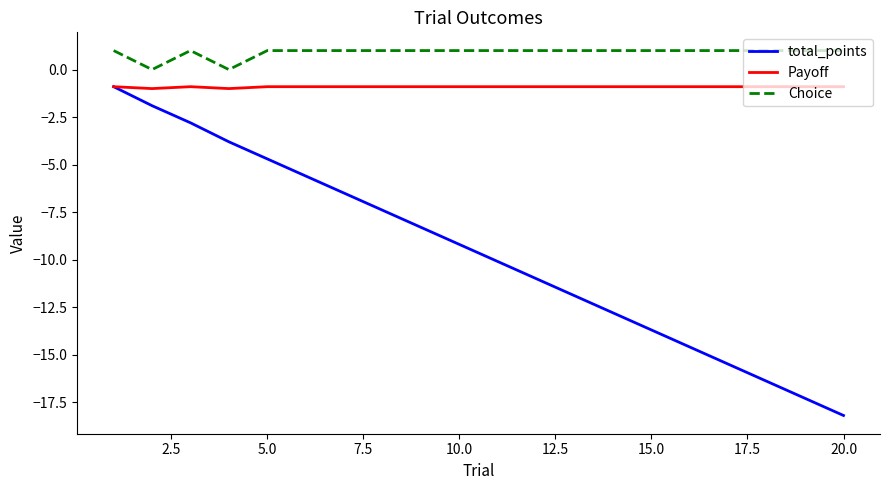

Which series has the largest range (max minus min)?

total_points